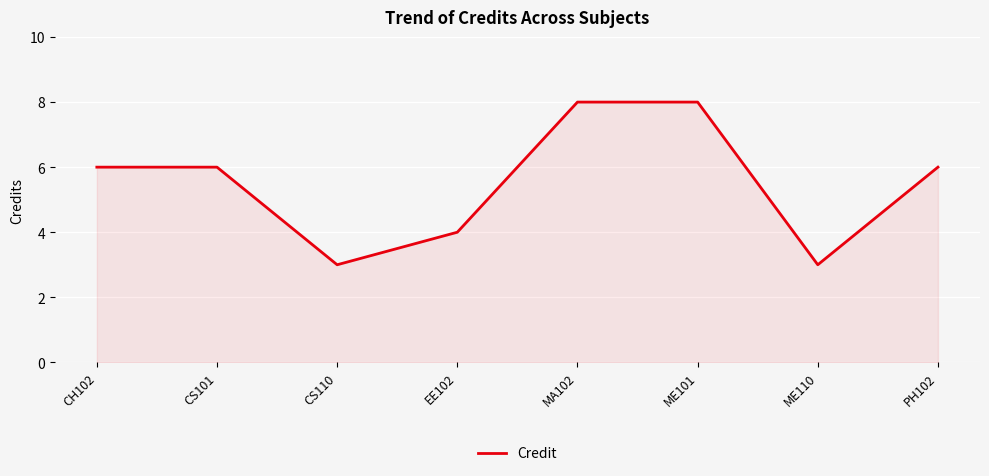

Between ME110 and CS101, which is larger?

CS101